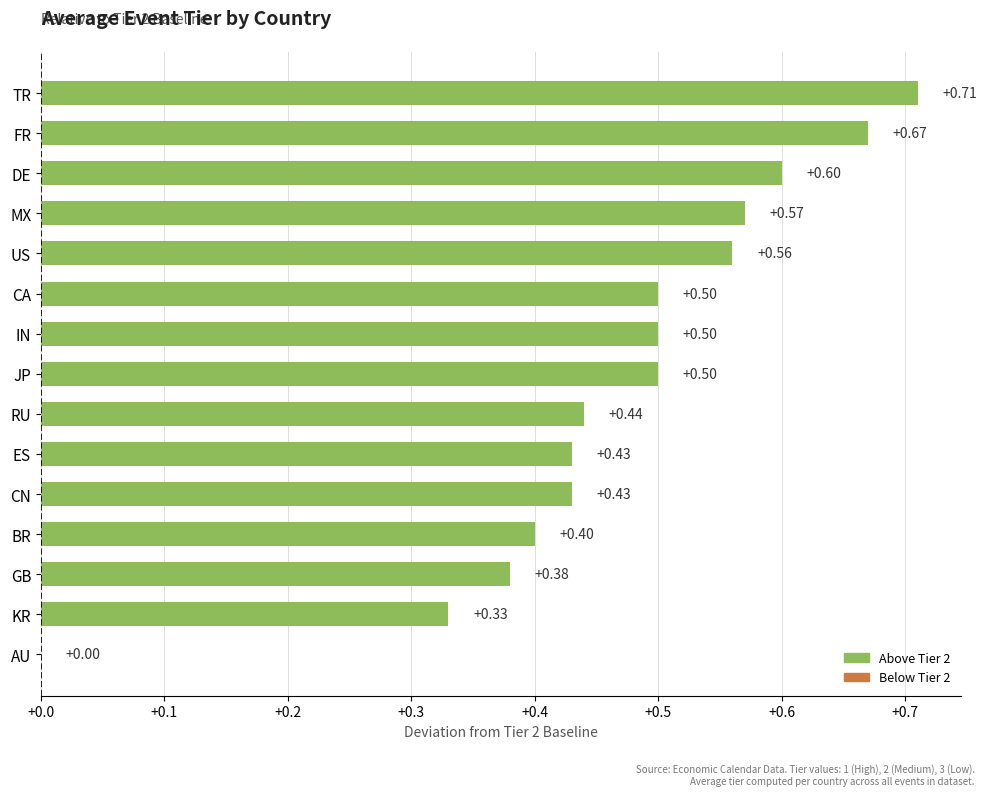

At which label is the value closest to 0?

AU